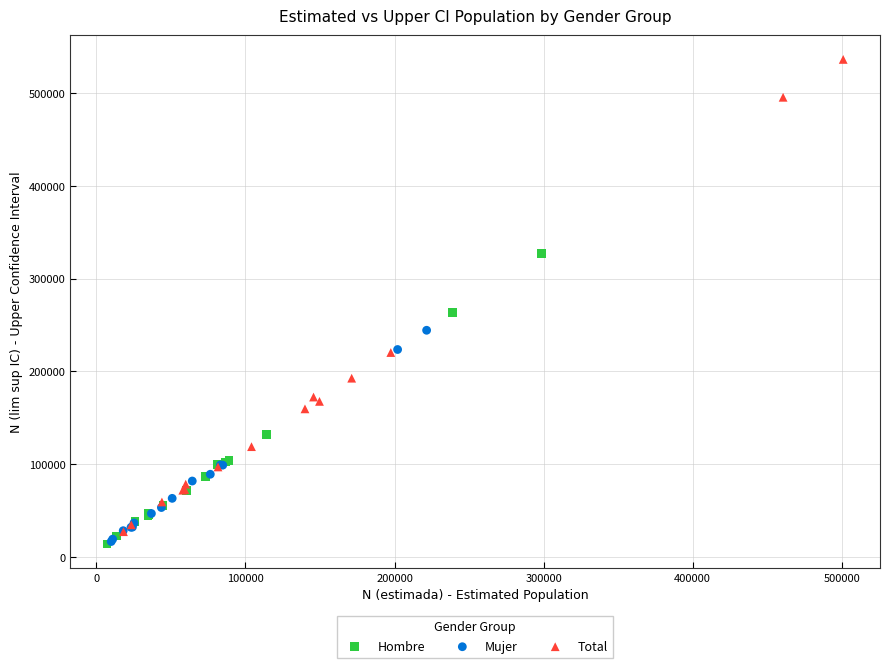

Which series contains the highest Y value?

Total